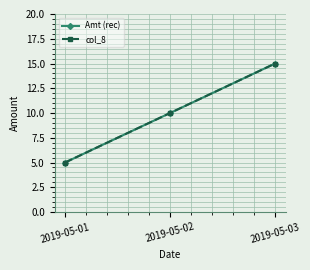

Is this an area chart (filled region under the line)?

No